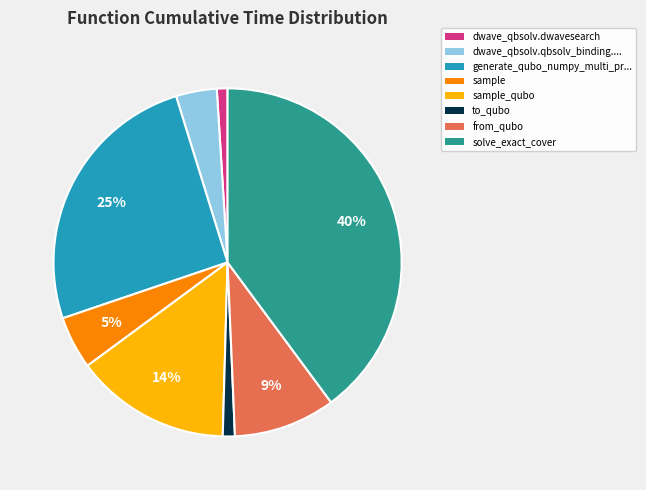

Is there any slice that represents more than half of the pie?

No